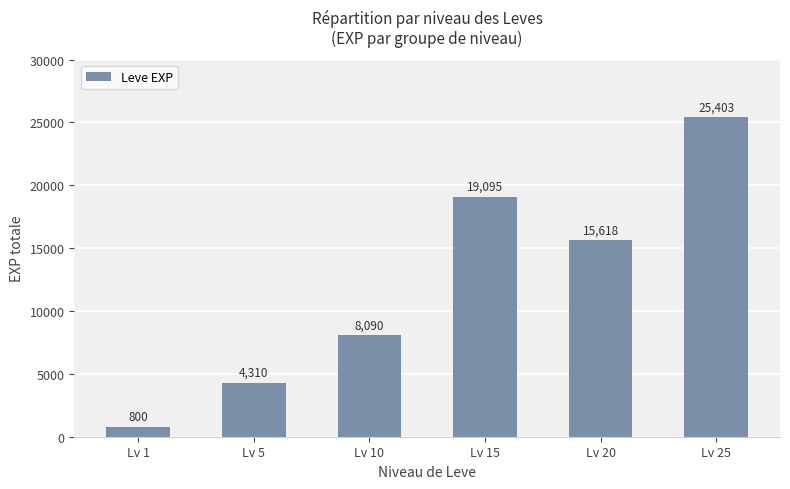

How many categories are shown in the chart?

6